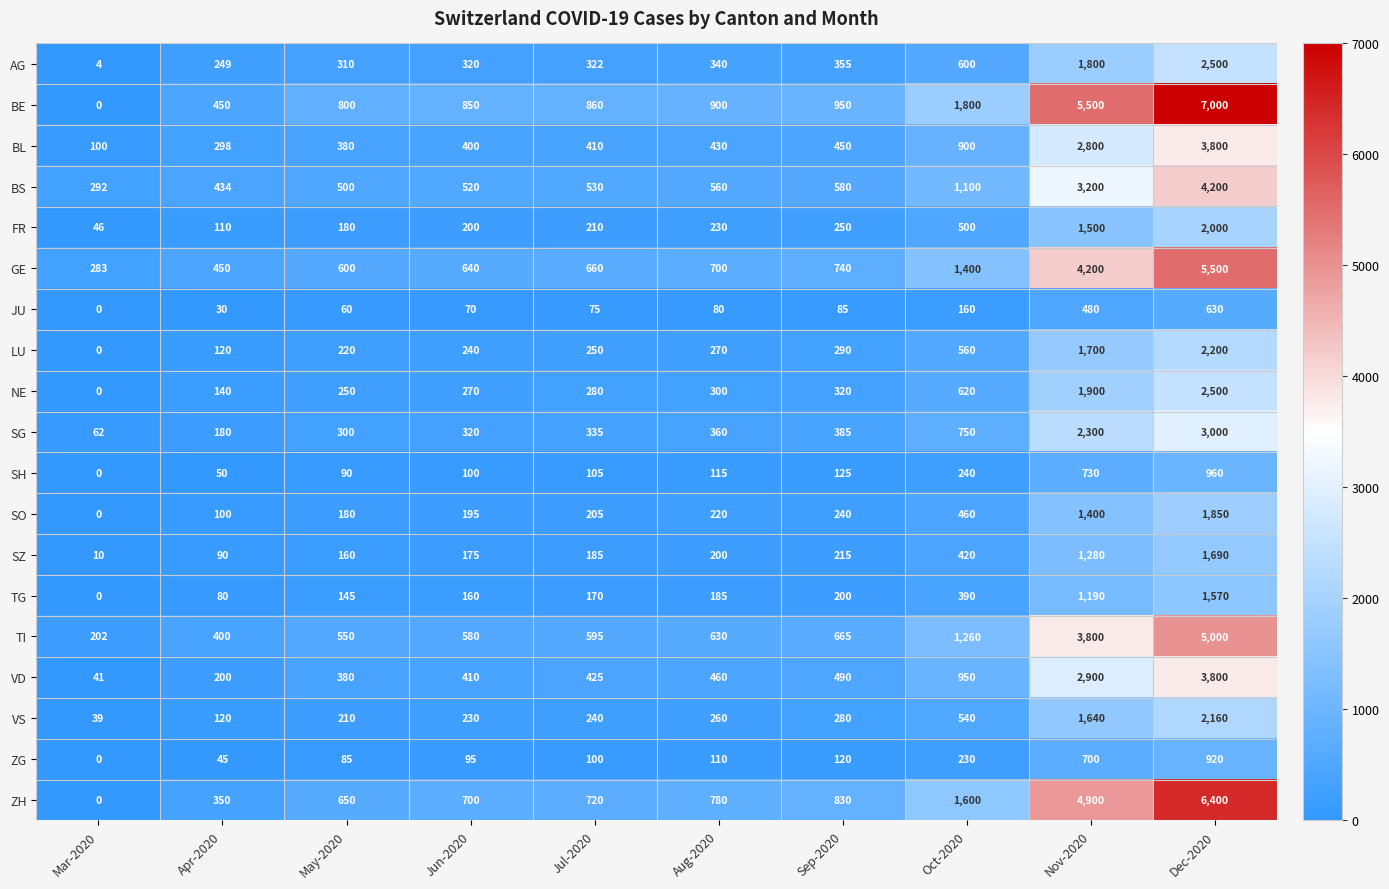

What is the greatest value displayed?

7000